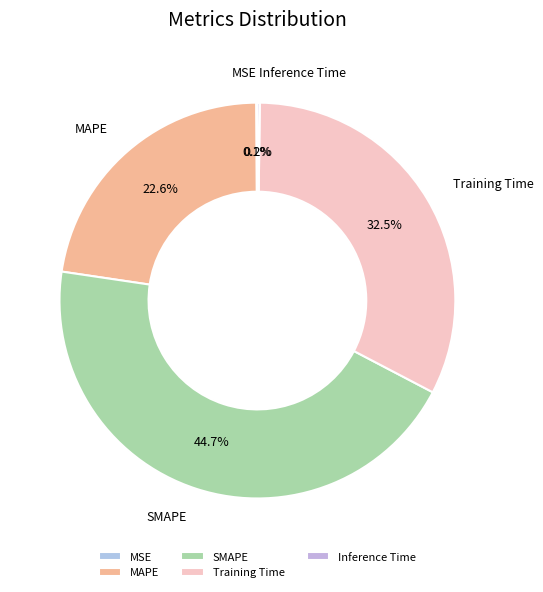

Which slice is the largest?

SMAPE